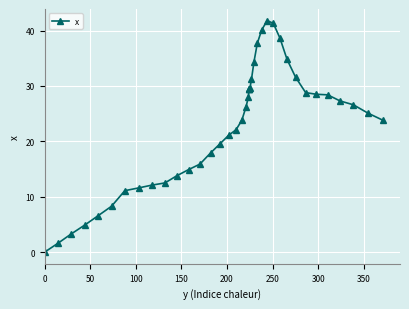

Reading left to right, transcribe all the data shown in this chart.

0.0	1.6	3.3	4.9	6.6	8.3	11.1	11.6	12.1	12.5	13.8	14.9	15.9	17.9	19.6	21.1	22.1	23.8	26.2	28.0	29.4	29.4	29.4	29.6	31.2	34.4	37.7	40.1	41.8	41.3	38.6	34.8	31.6	28.8	28.5	28.4	27.3	26.6	25.1	23.8